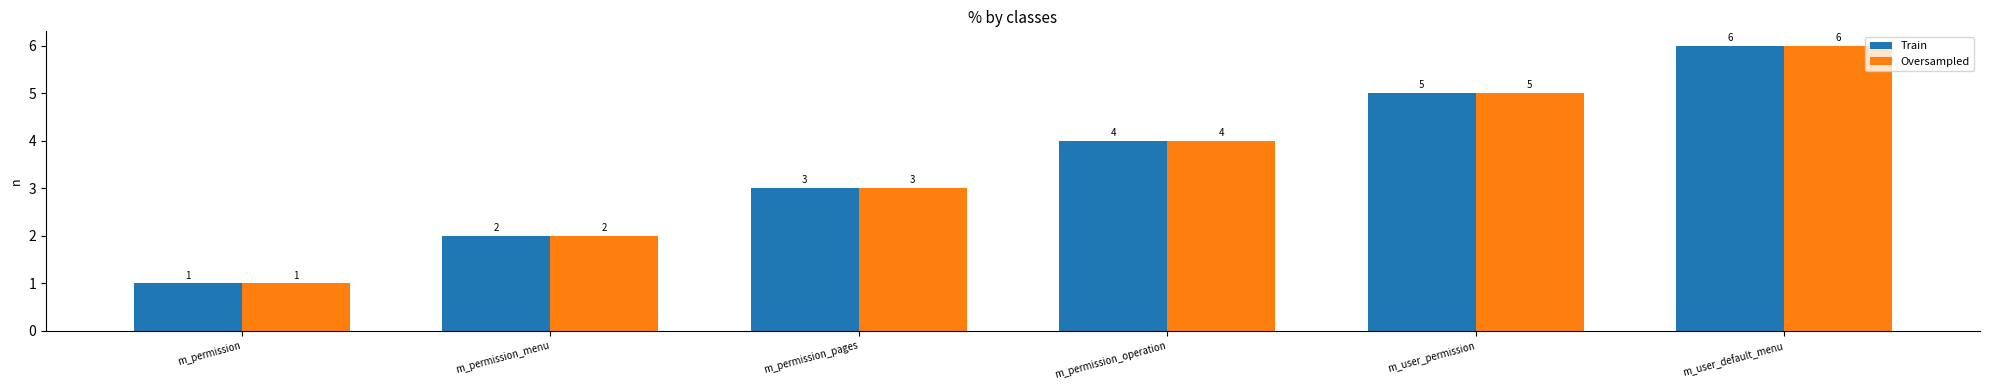

What is the difference between the Oversampled values at m_user_permission and m_permission_pages?

2